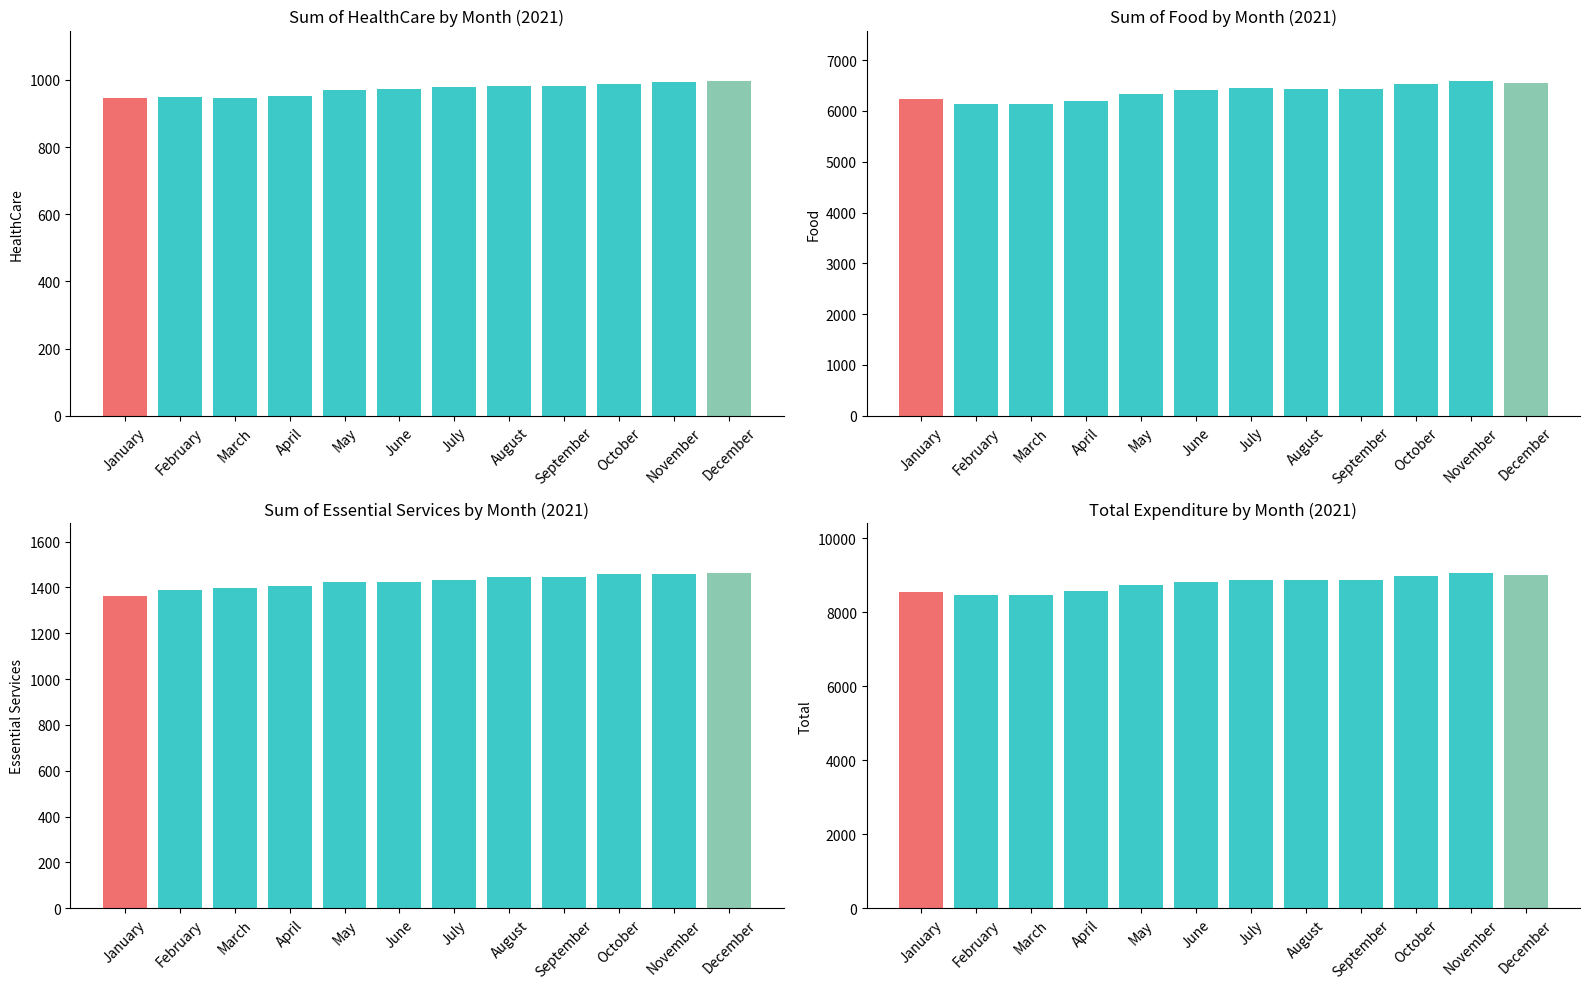

Reading left to right, what are all the values shown in this chart?

Sum of HealthCare: January=946.6	February=949.6	March=945.0	April=951.7	May=970.7	June=973.0	July=979.0	August=982.2	September=982.9	October=987.3	November=993.9	December=997.5
Sum of Food: January=6239.2	February=6130.6	March=6129.6	April=6203.2	May=6325.7	June=6410.7	July=6451.2	August=6430.7	September=6433.5	October=6538.1	November=6594.0	December=6555.4
Sum of Essential Services: January=1364.4	February=1387.5	March=1399.2	April=1405.6	May=1425.0	June=1423.3	July=1432.2	August=1444.3	September=1445.5	October=1457.4	November=1460.8	December=1461.7
Total Expenditure: January=8550.2	February=8467.7	March=8473.8	April=8560.5	May=8721.4	June=8807.0	July=8862.4	August=8857.2	September=8861.9	October=8982.8	November=9048.7	December=9014.6